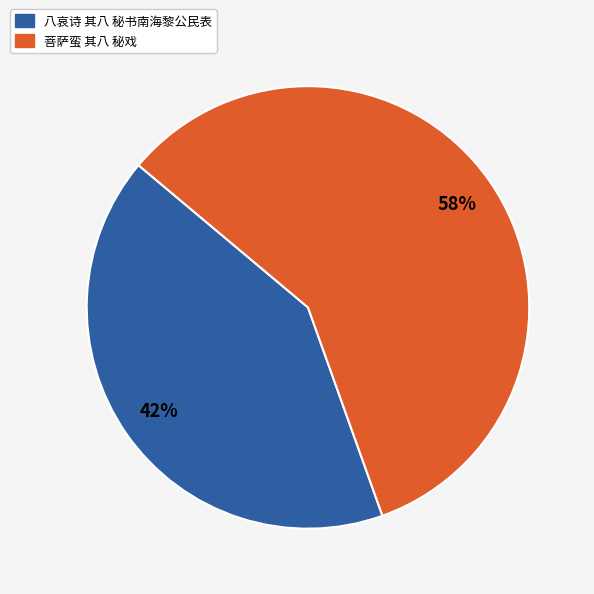

To the nearest percent, what is the average slice percentage?

50%